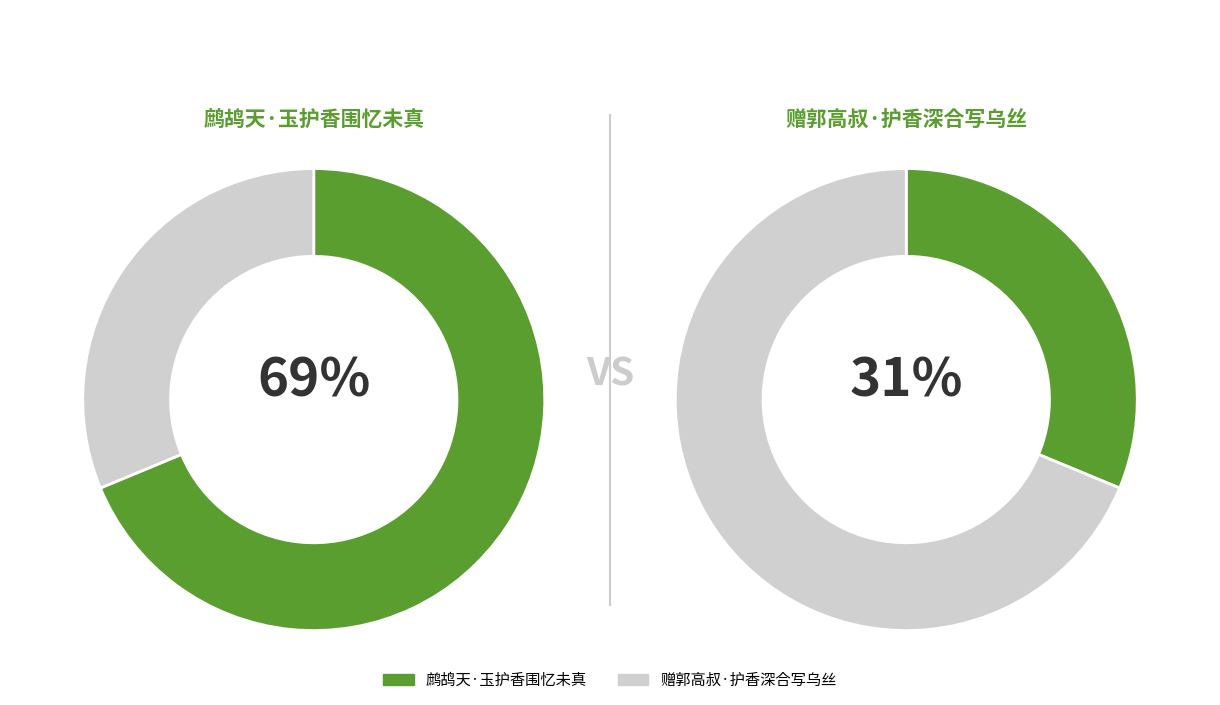

Which has a higher value, 赠郭高叔·护香深合写乌丝 or 鹧鸪天·玉护香围忆未真?

鹧鸪天·玉护香围忆未真